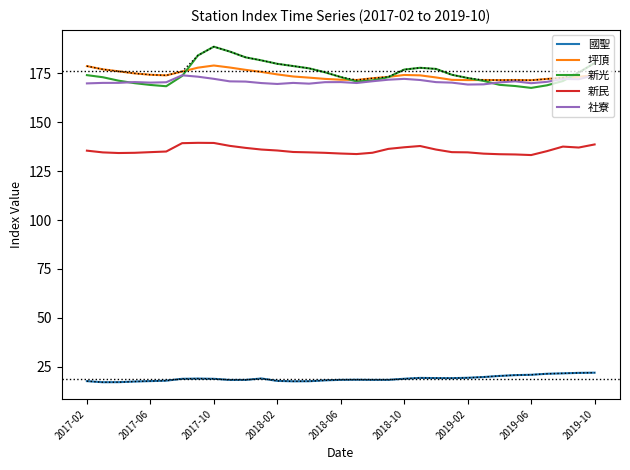

True or false: 新民 has more than 1 points higher than both neighbors.

True